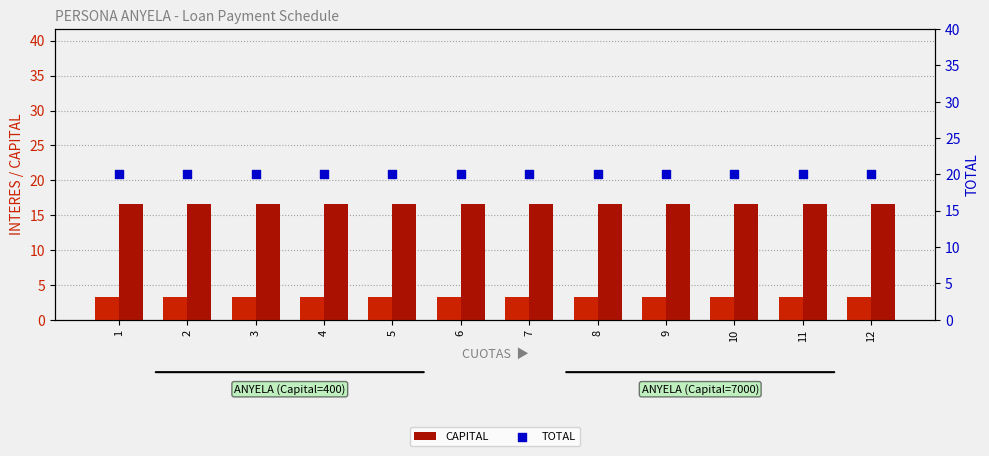

Is the value of CAPITAL at 7 greater than the value of INTERES at 4?

Yes